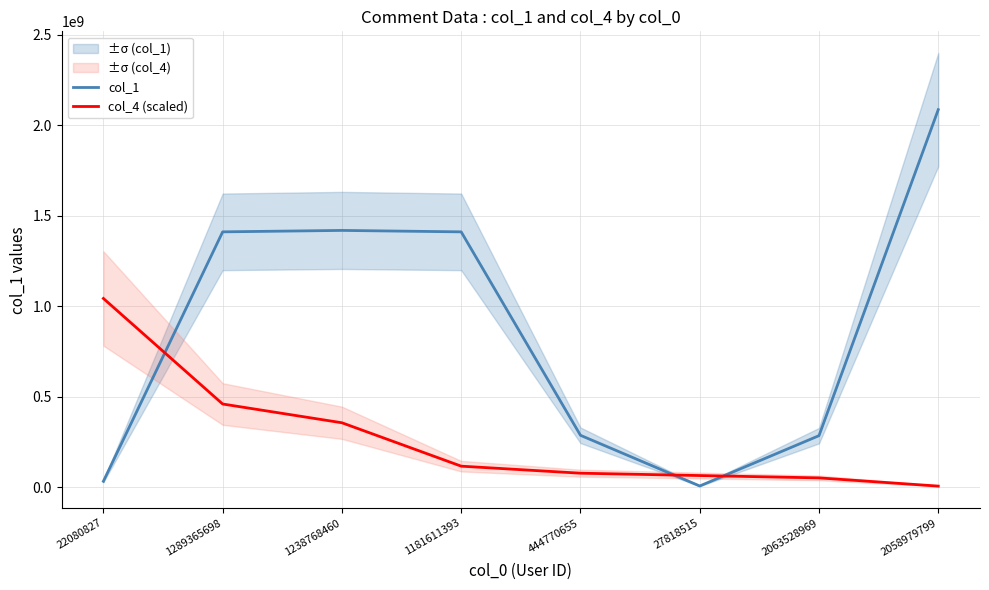

What is the label of the 7th point from the right?

1289365698